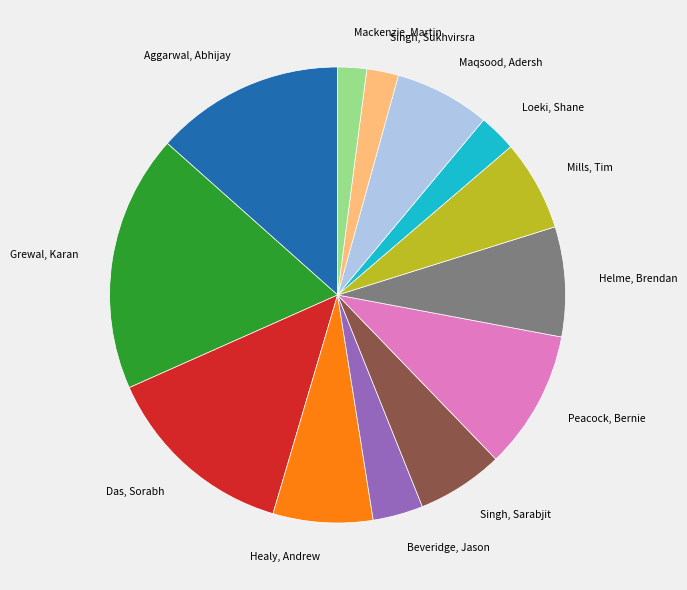

Which category has the biggest portion of the pie?

Grewal, Karan